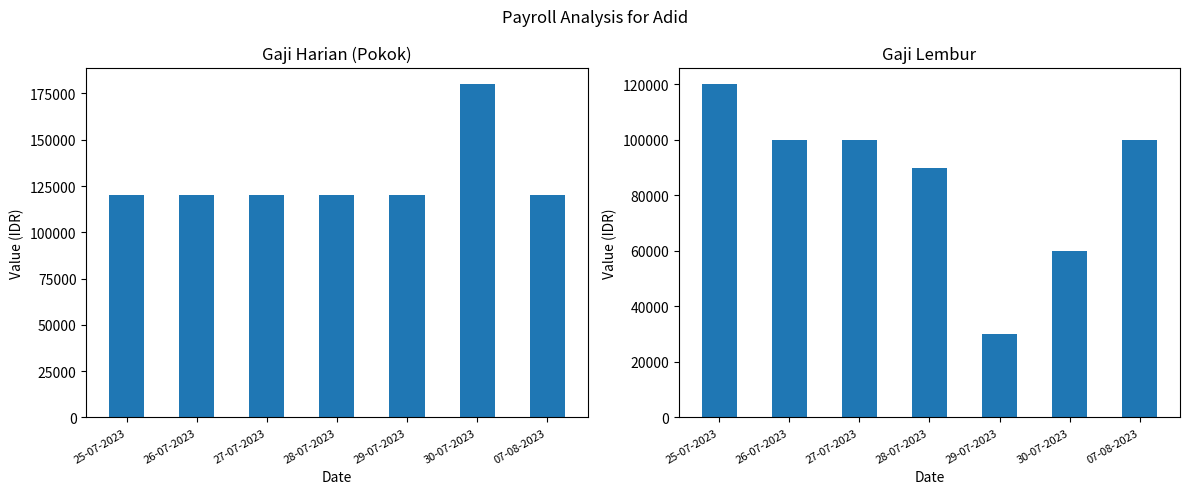

What is the difference between the highest and lowest values at 29-07-2023?

90000